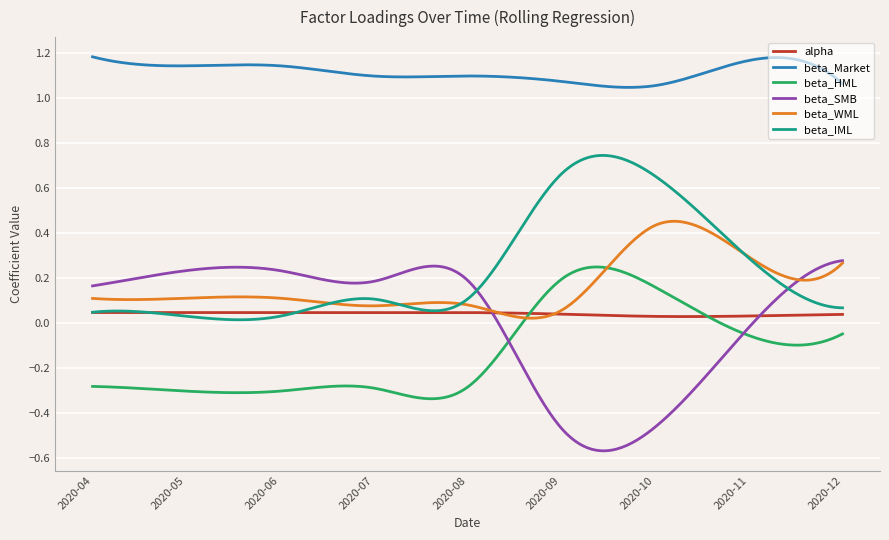

Which series has the widest spread of values?

beta_SMB